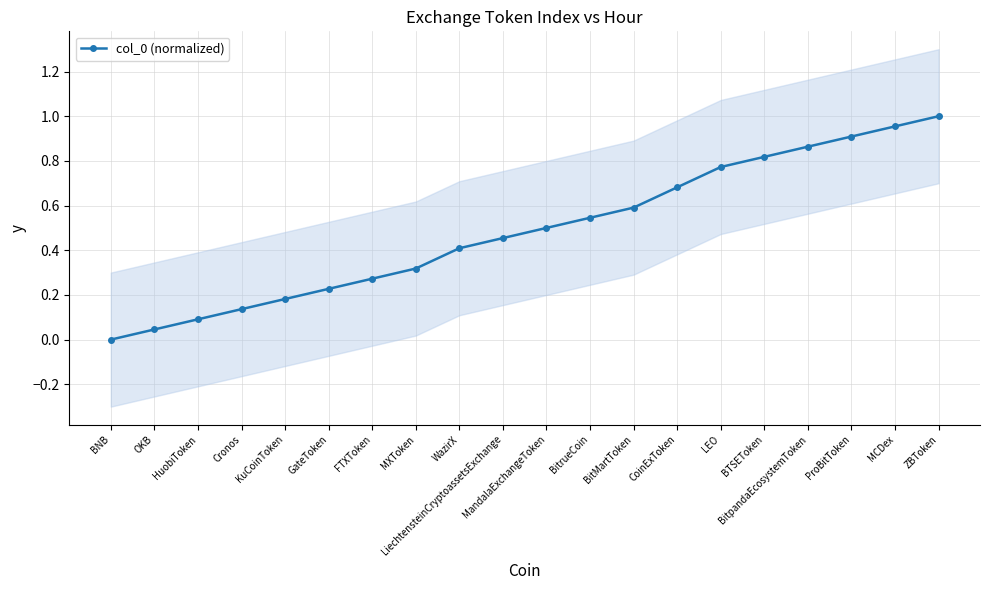

Reading right to left, extract all data points from this chart.

1.0	1.0	0.9	0.9	0.8	0.8	0.7	0.6	0.5	0.5	0.5	0.4	0.3	0.3	0.2	0.2	0.1	0.1	0.0	0.0